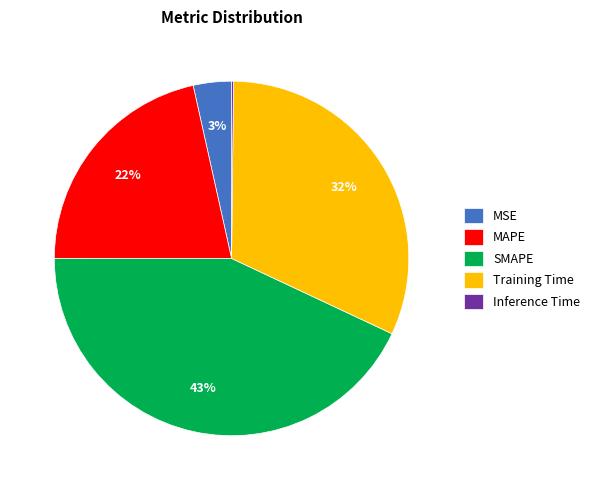

What is the largest slice in the pie chart?

SMAPE